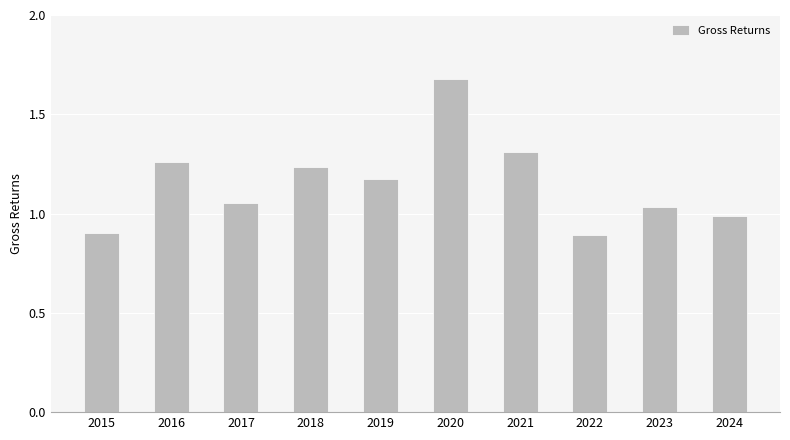

How many categories are shown in the chart?

10